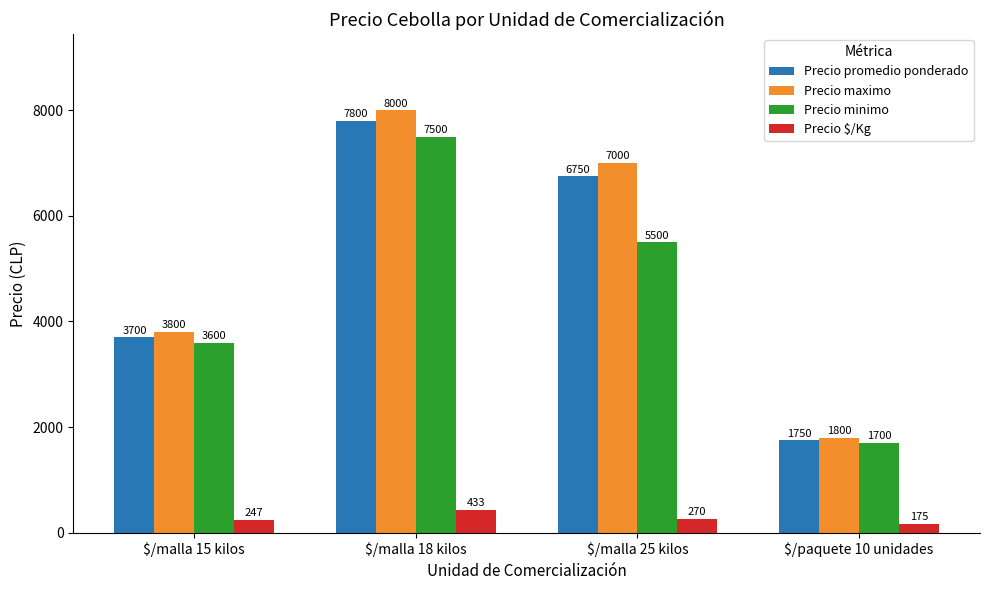

Which category has the lowest value in the Precio $/Kg series?

$/paquete 10 unidades